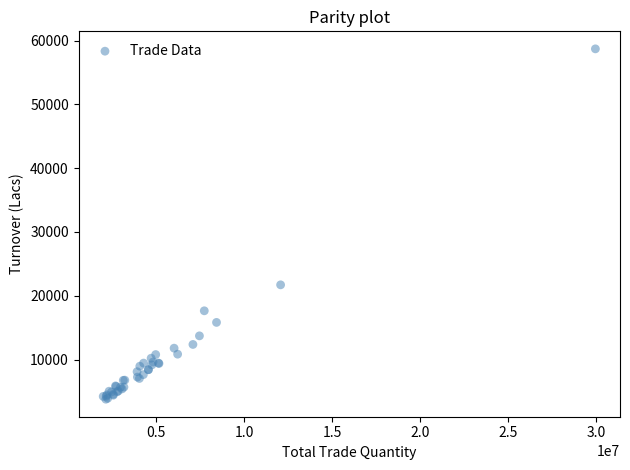

What Y value in the scatter plot is closest to 31239?

21707.4